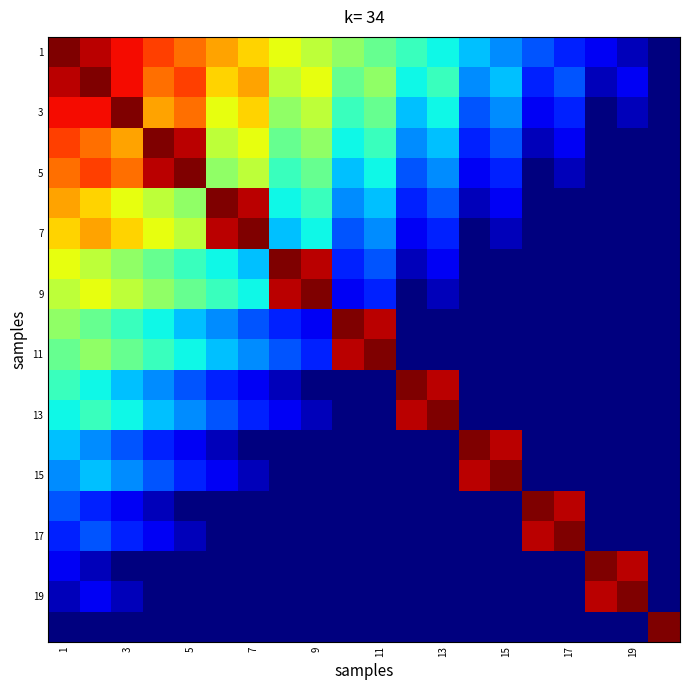

Which series has the largest total across all categories?

1